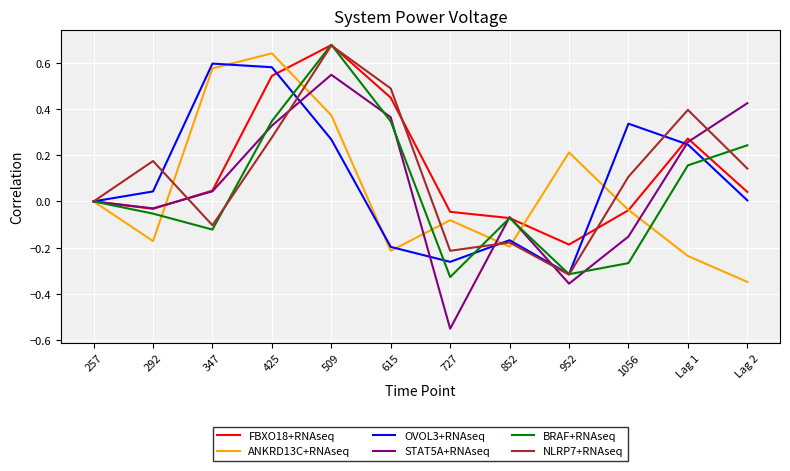

Which series has the largest range (max minus min)?

STAT5A+RNAseq